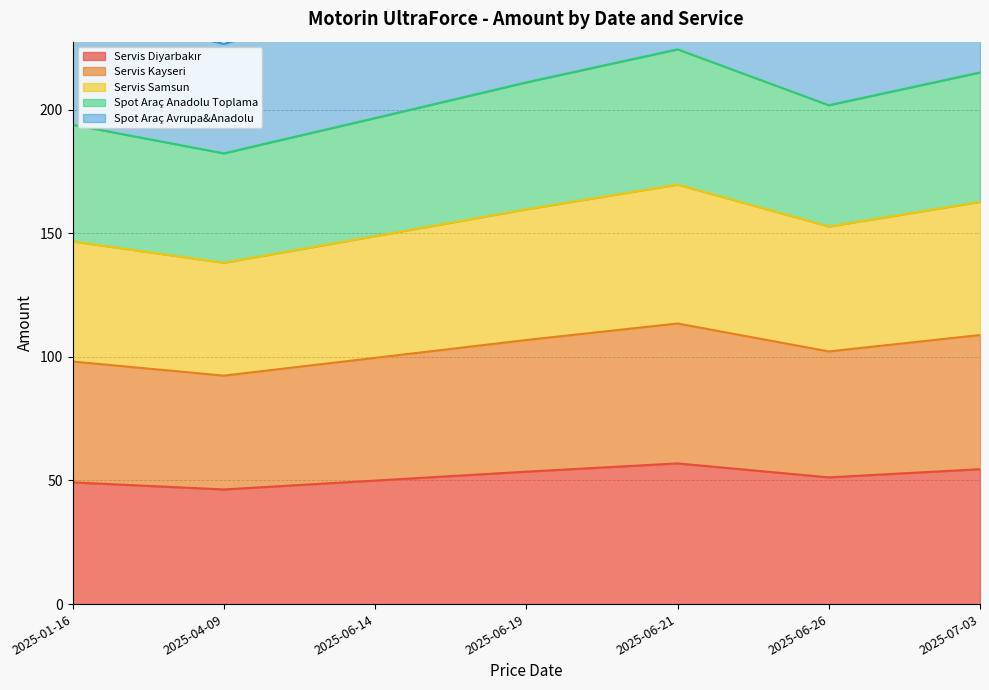

Between 2025-06-21 and 2025-06-14, which is larger?

2025-06-21